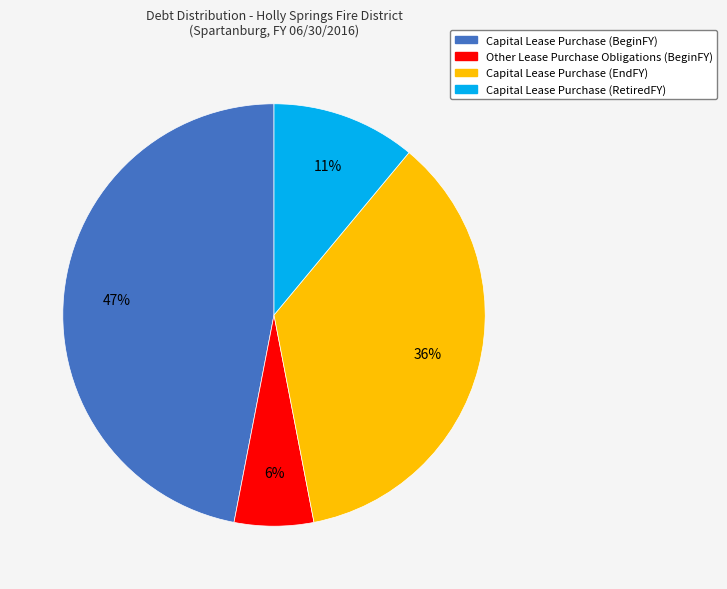

True or false: Capital Lease Purchase (EndFY) accounts for 23% of the total.

False